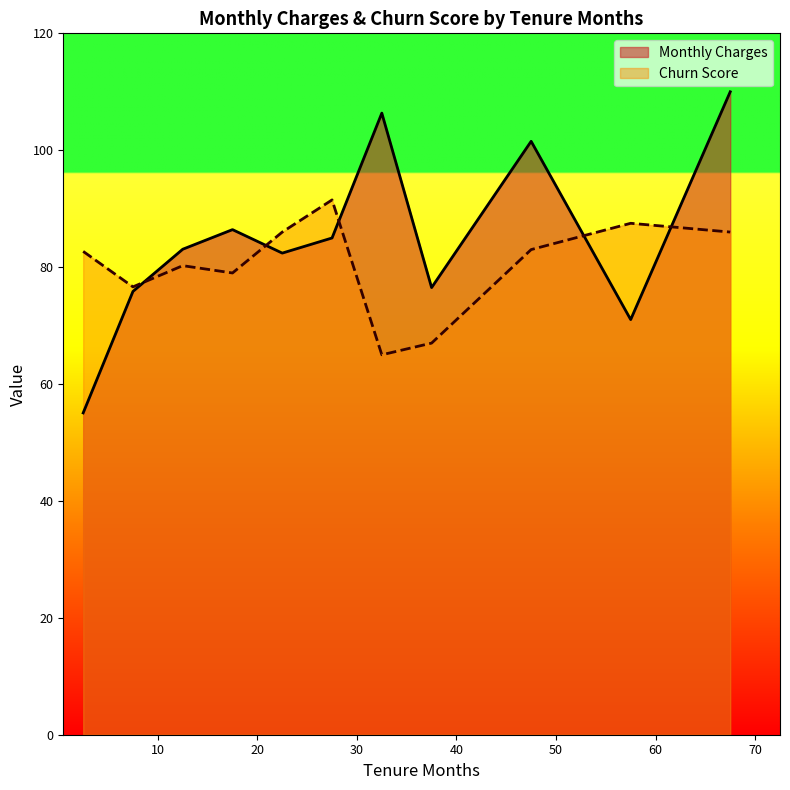

True or false: Churn Score and Monthly Charges intersect in this chart.

True